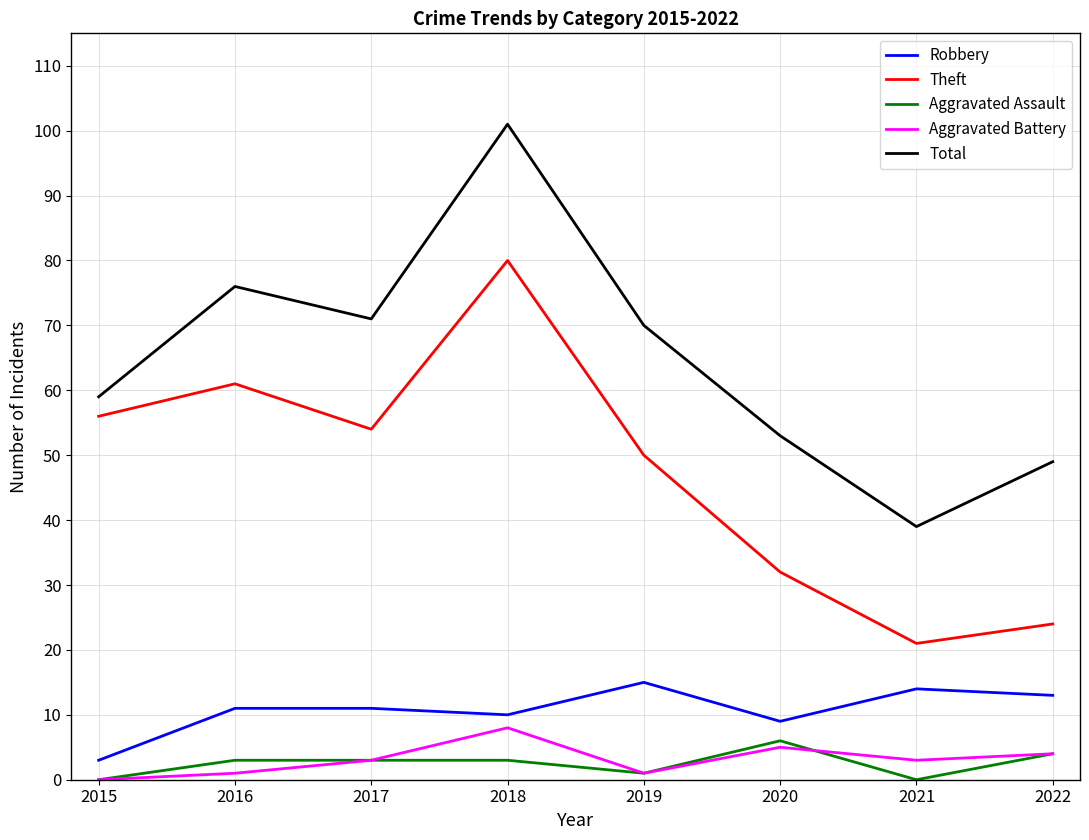

What is the total value across all series at 2022?

94